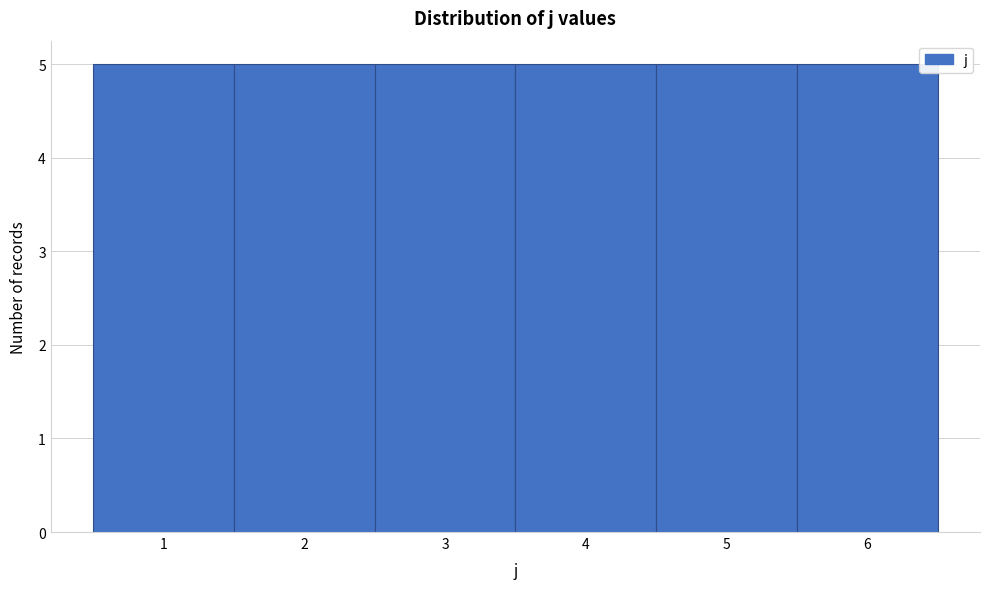

What is the height of the bar covering 4.5 to 5.5 on the x-axis? The values are not printed on the chart, so give them approximately, as read against the axis.

5